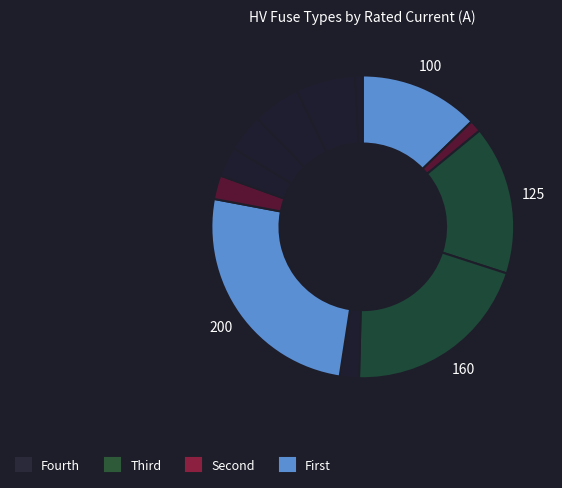

To the nearest percent, what is the difference between the largest and smallest slice percentages?

25%